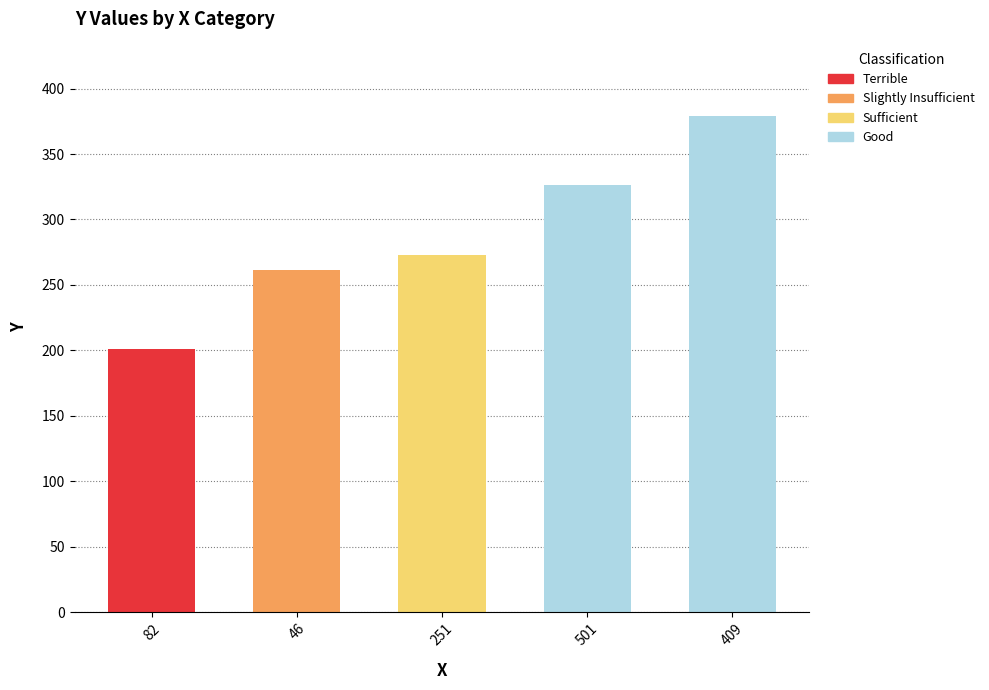

What is the sum of the values at 46 and 82?

462